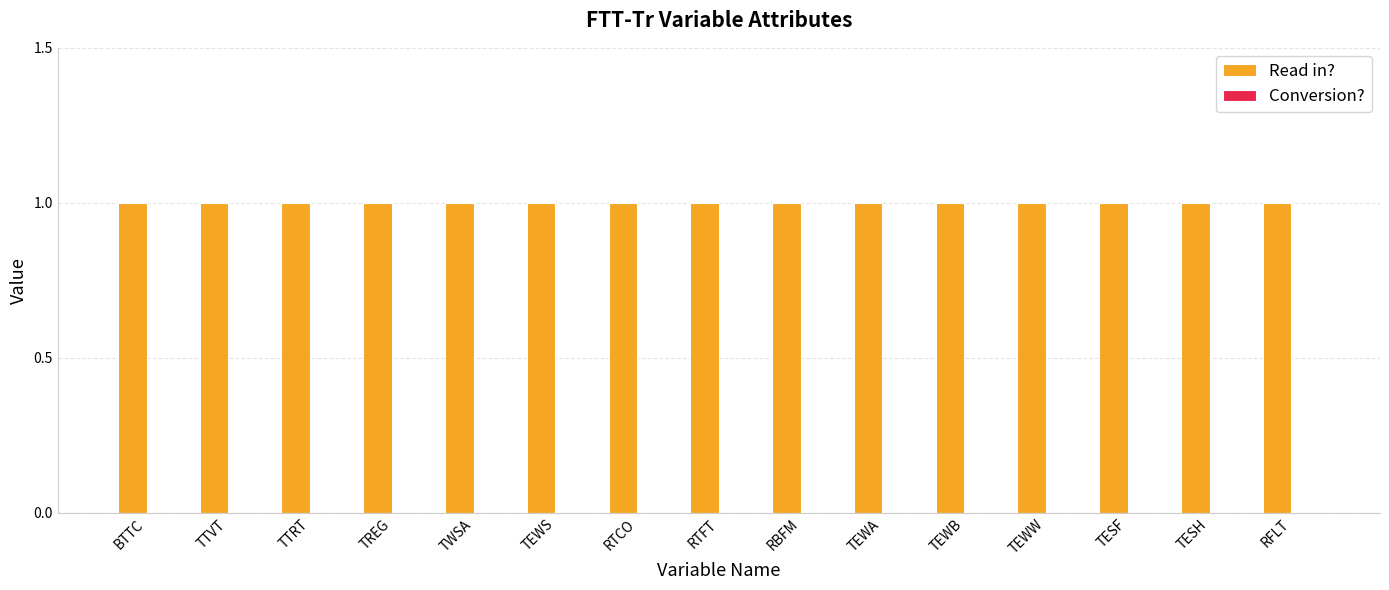

What position from the left is RFLT?

15